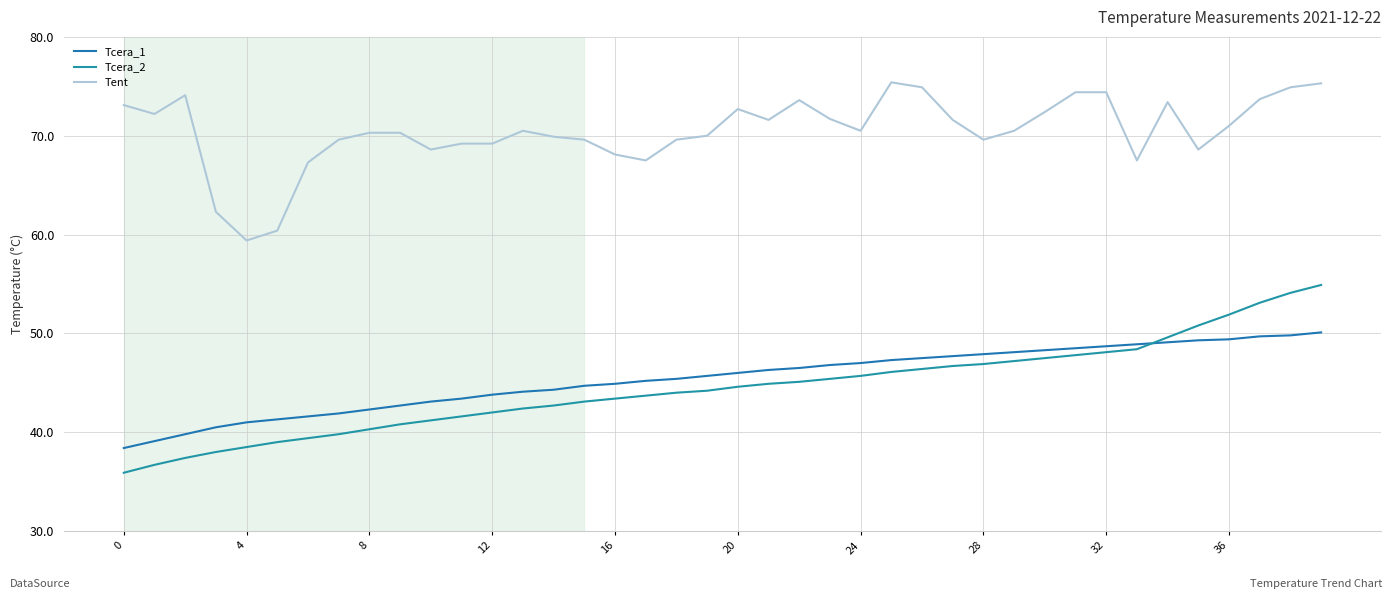

Which series has the largest total across all categories?

Tent